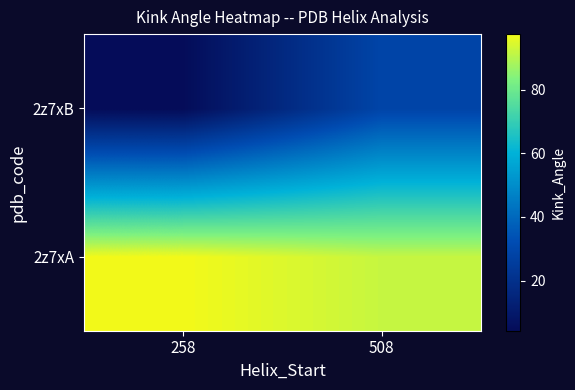

At which category is the sum across all series the highest?

508